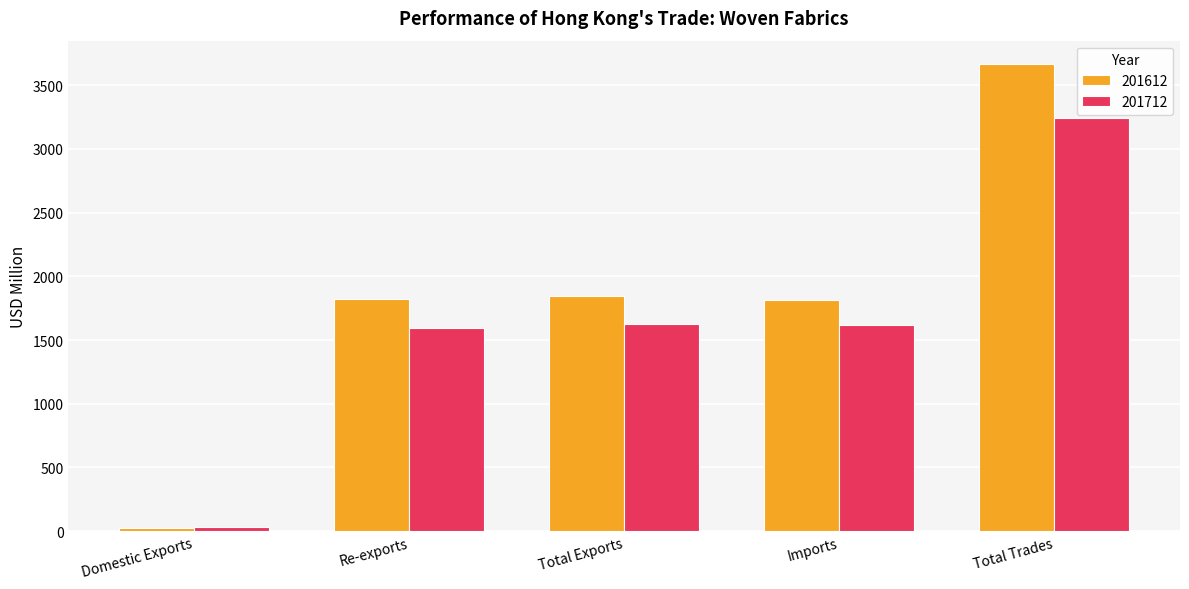

What is the total value across all series at Domestic Exports?

61.9